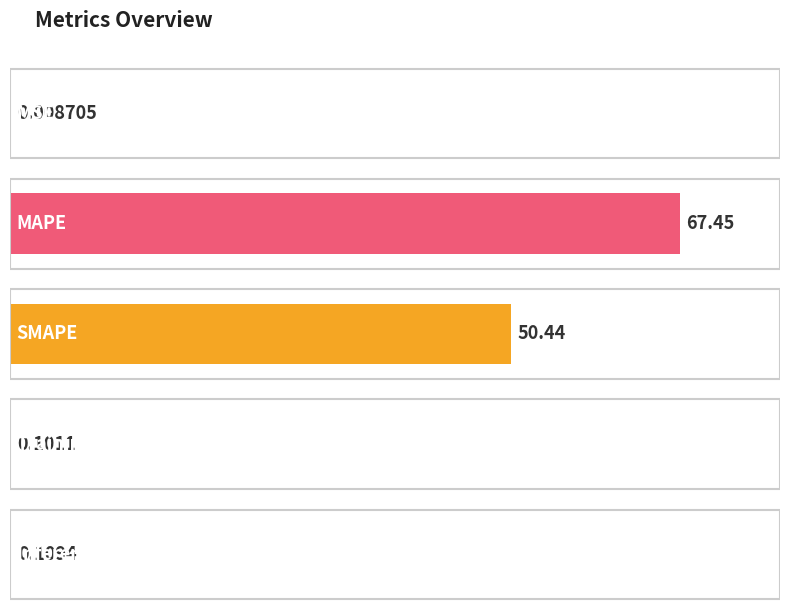

What is the label of the 4th bar from the right?

MAPE